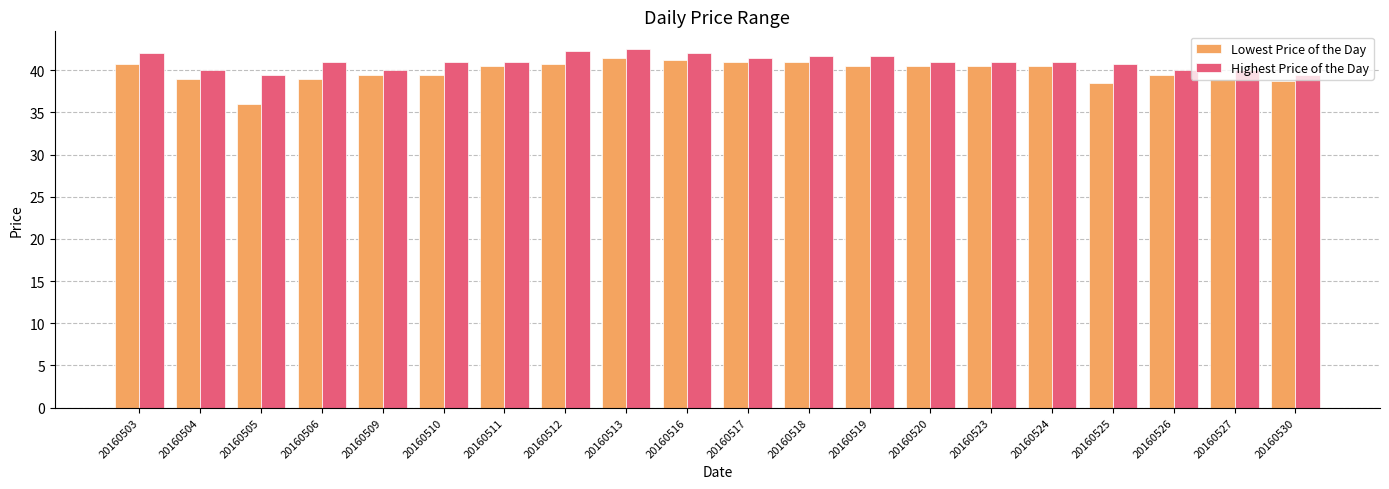

At which label does Lowest Price of the Day first exceed 40?

20160503